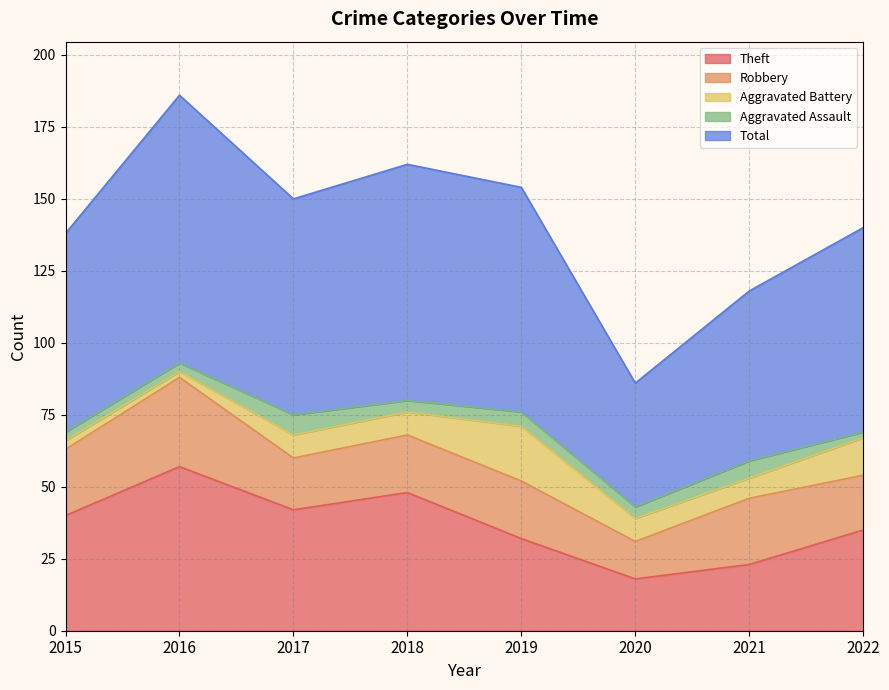

Reading left to right, what are all the values shown in this chart?

Theft: 40	57	42	48	32	18	23	35
Robbery: 23	31	18	20	20	13	23	19
Aggravated Battery: 3	2	8	8	19	8	7	13
Aggravated Assault: 3	3	7	4	5	4	6	2
Total: 69	93	75	82	78	43	59	71